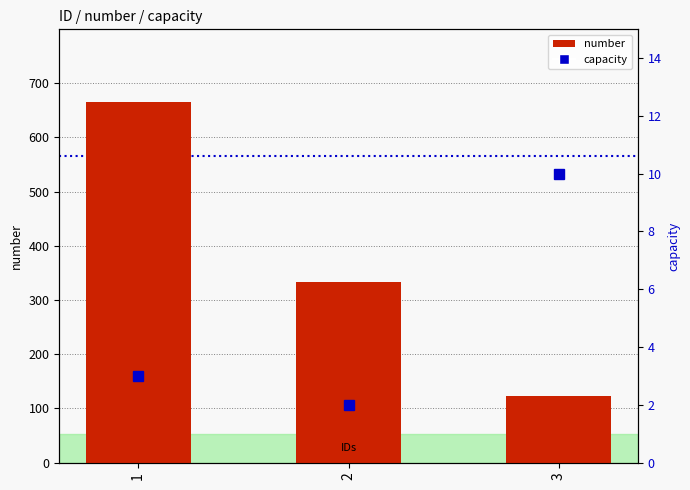

How many categories are shown in the chart?

3